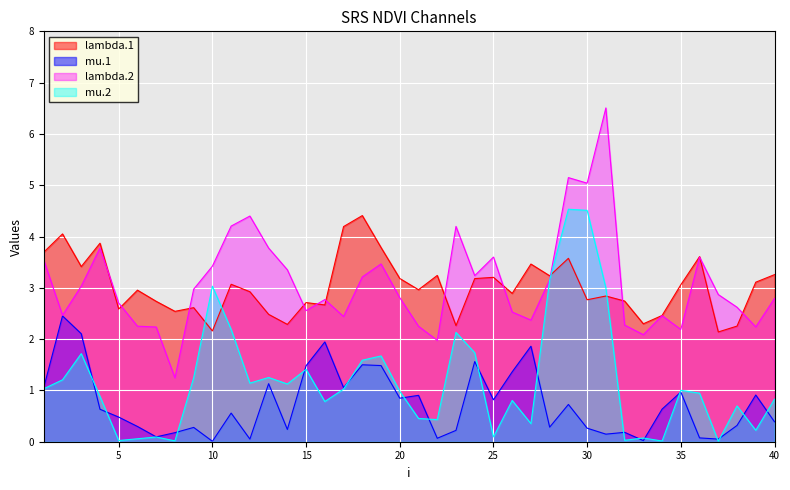

Which category has the highest value in the mu.2 series?

29